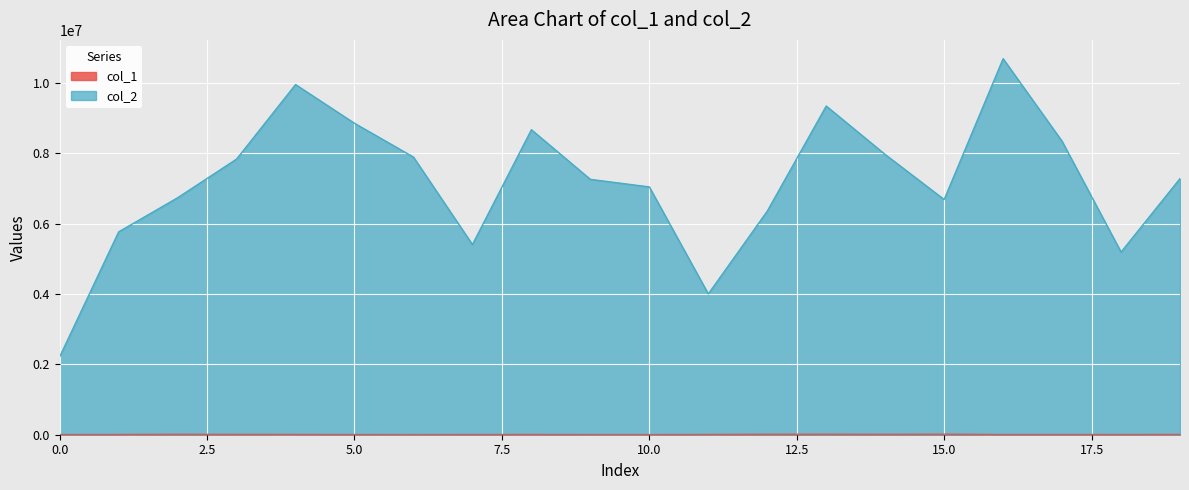

What is the sum of the col_1 values at 16 and 3?

15554